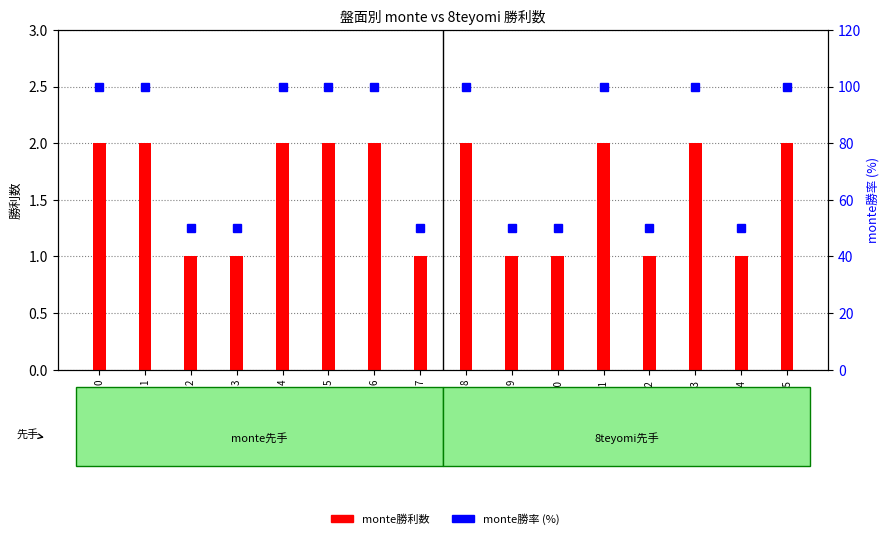

What is the average value of the monte勝利数 series?

2